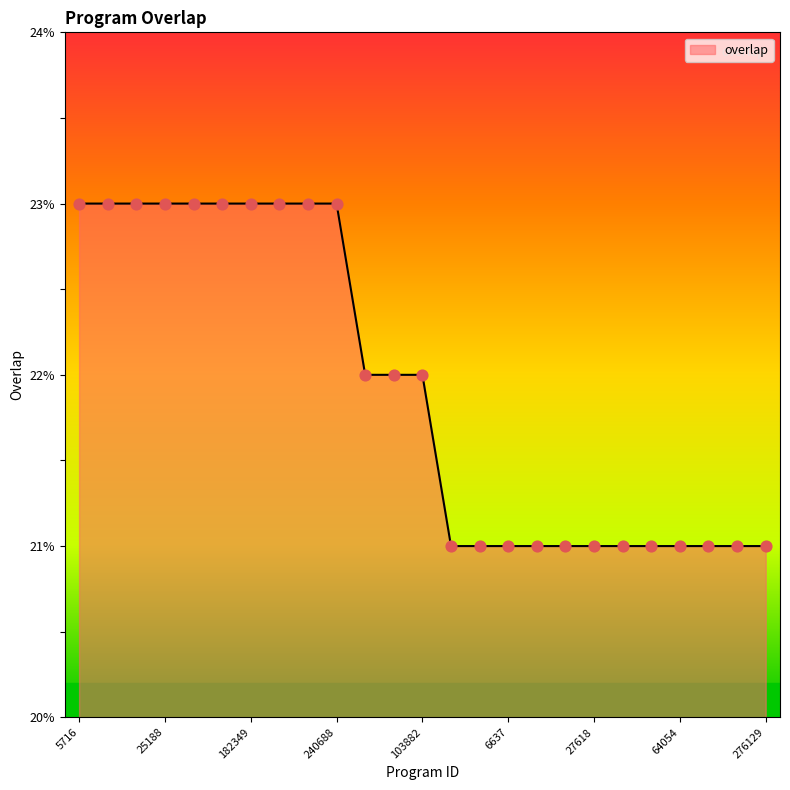

What is the maximum value shown in the chart?

23